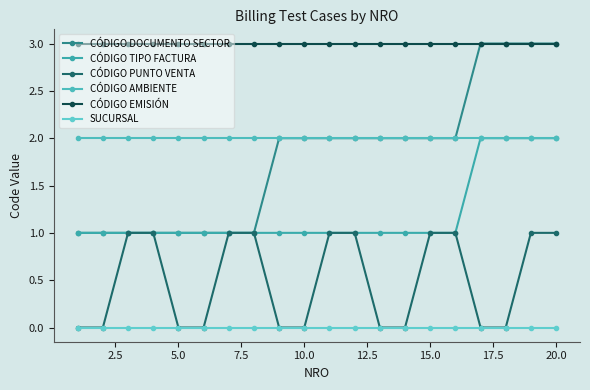

What is the average value of the CÓDIGO AMBIENTE series?

2